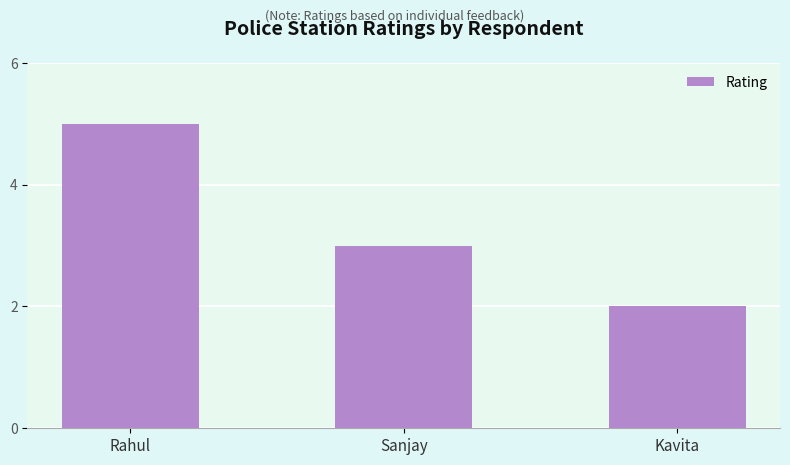

The value at Kavita is 1. True or false?

False